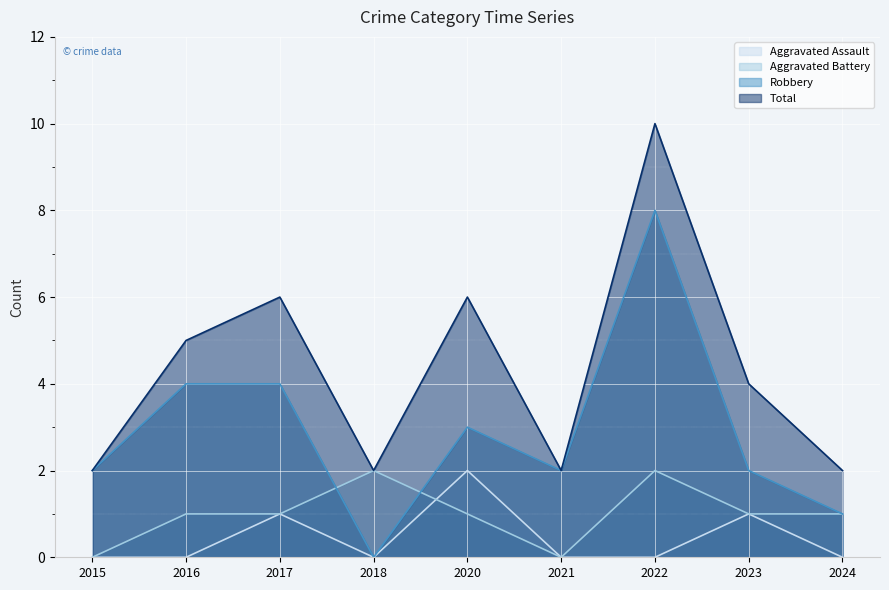

How many lines are shown in the chart?

4